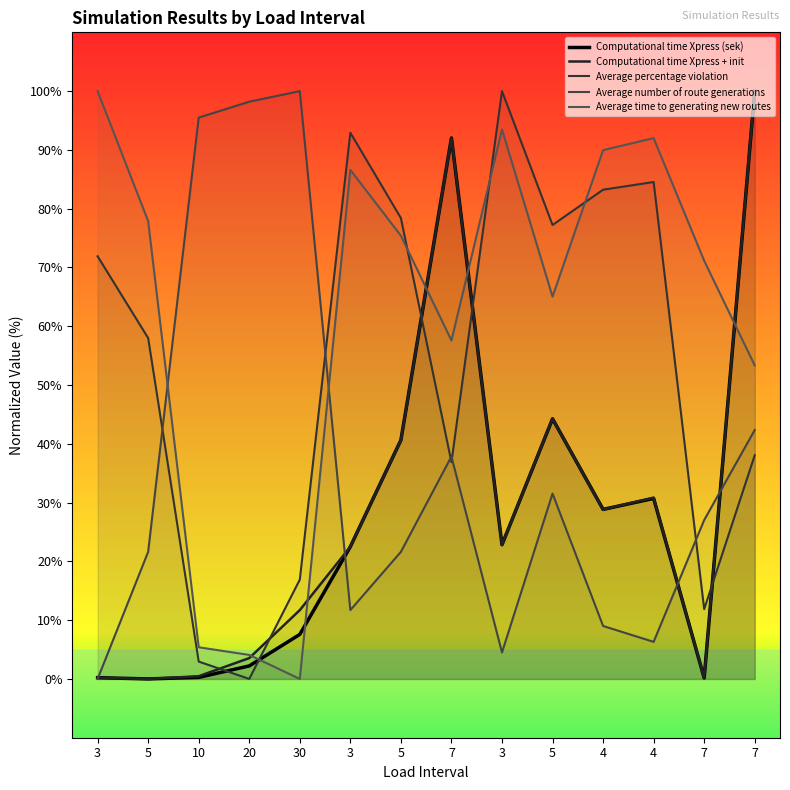

True or false: Average number of route generations and Computational time Xpress + init intersect in this chart.

True